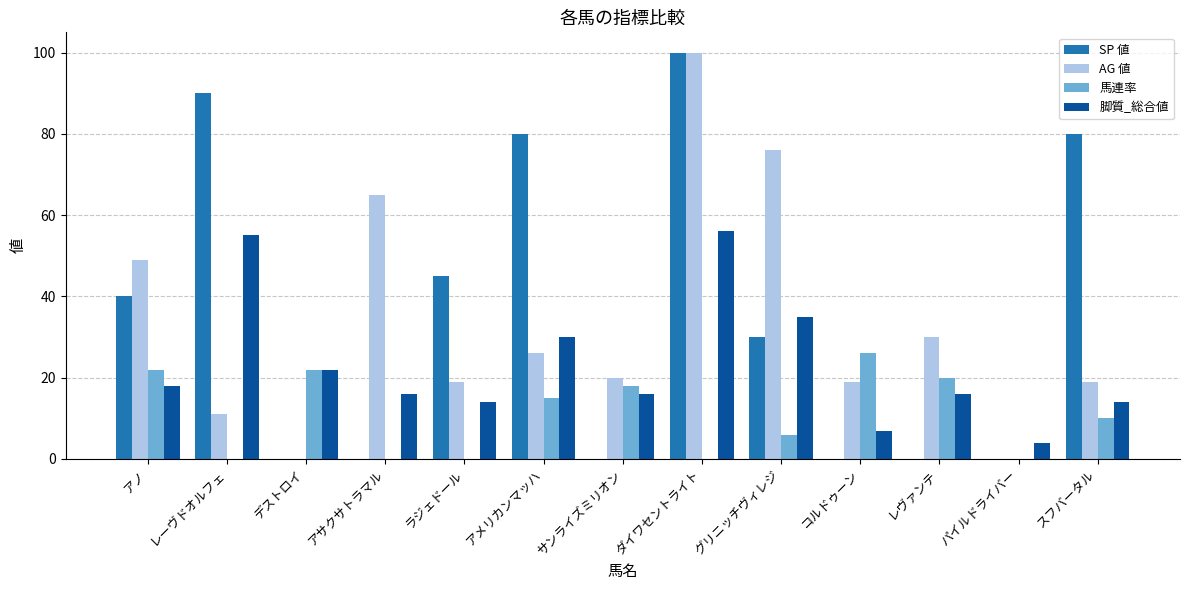

What is the greatest value displayed?

100